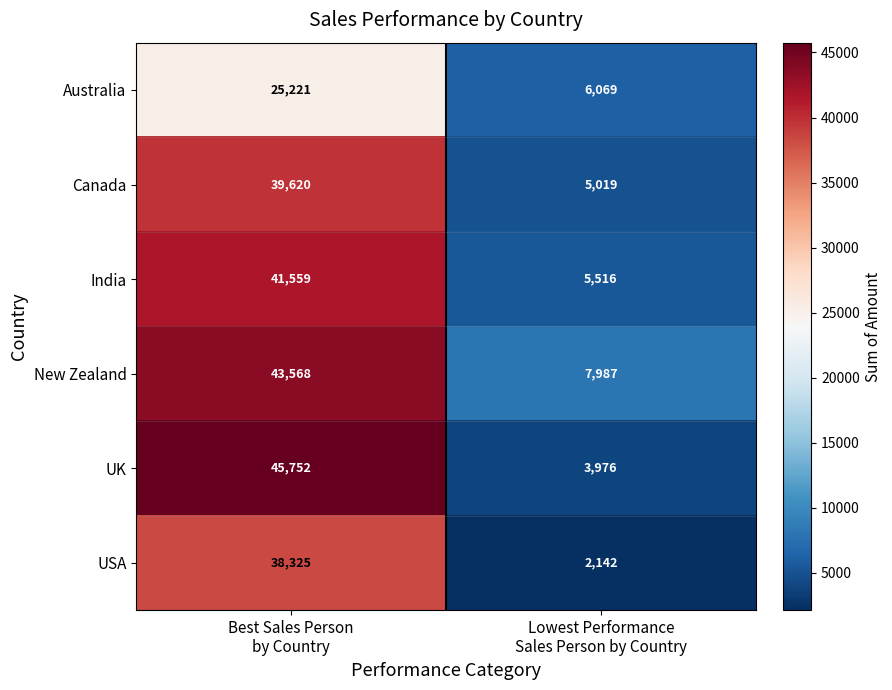

Which series has the largest range (max minus min)?

UK